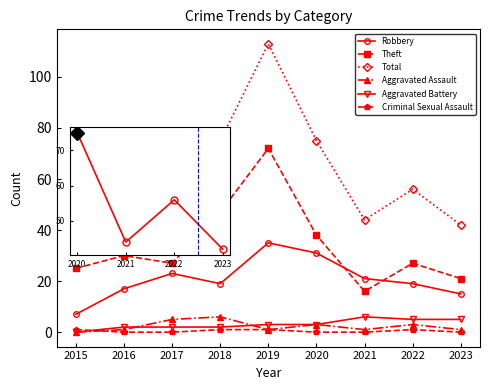

Rank the series by their maximum value, from highest to lowest.

Total, Theft, Robbery, Aggravated Assault, Aggravated Battery, Criminal Sexual Assault